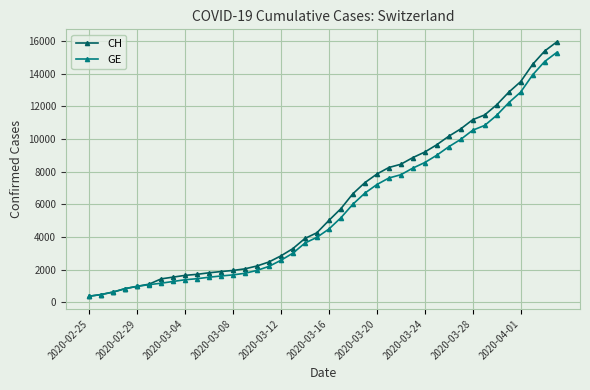

What is the minimum value for GE?

375